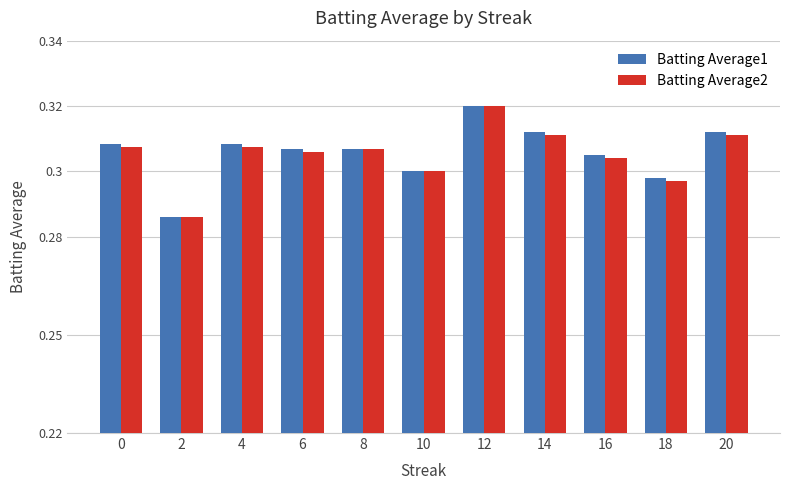

Does the chart contain any negative values?

No